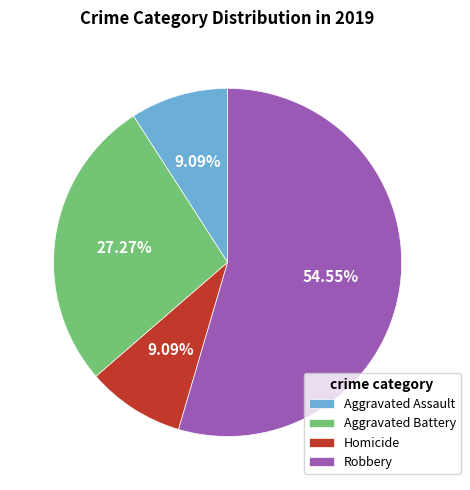

Combined, do Robbery and Aggravated Assault account for over 50%?

Yes